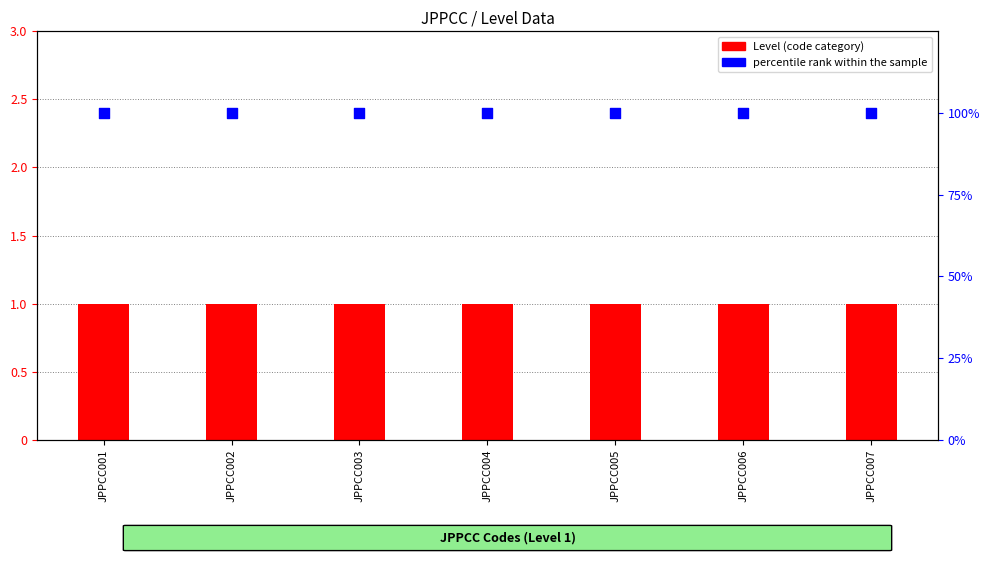

Which series contains the lowest Y value?

Level (code category)